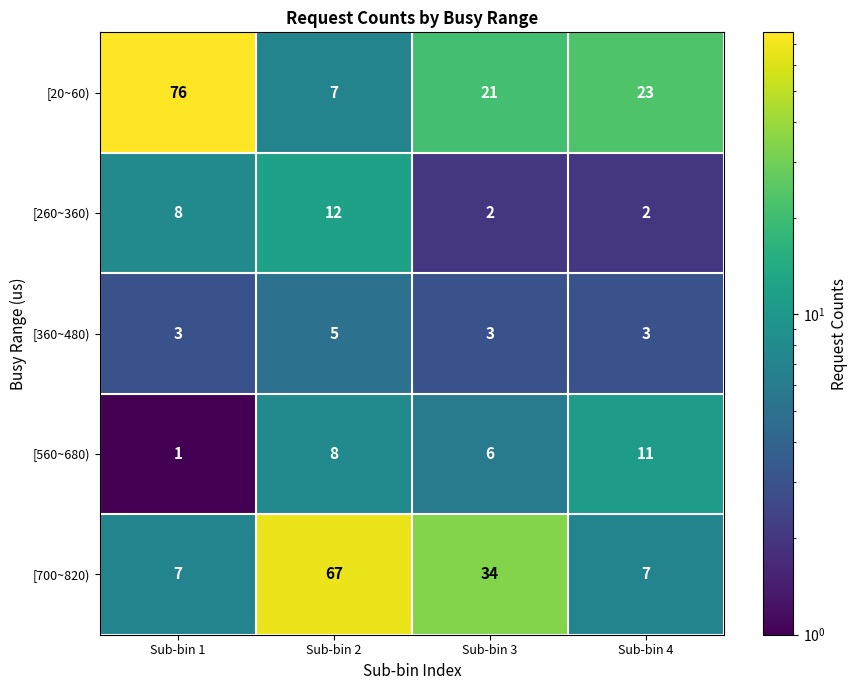

Reading right to left, transcribe all the data shown in this chart.

[20~60): Sub-bin 4=23	Sub-bin 3=21	Sub-bin 2=7	Sub-bin 1=76
[260~360): Sub-bin 4=2	Sub-bin 3=2	Sub-bin 2=12	Sub-bin 1=8
[360~480): Sub-bin 4=3	Sub-bin 3=3	Sub-bin 2=5	Sub-bin 1=3
[560~680): Sub-bin 4=11	Sub-bin 3=6	Sub-bin 2=8	Sub-bin 1=1
[700~820): Sub-bin 4=7	Sub-bin 3=34	Sub-bin 2=67	Sub-bin 1=7